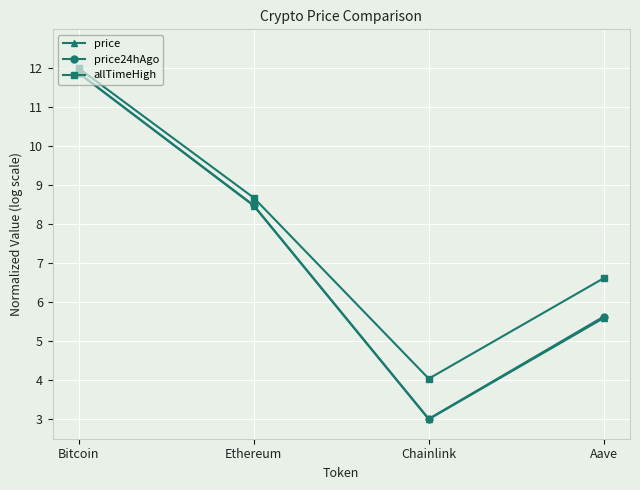

How many categories are shown in the chart?

4